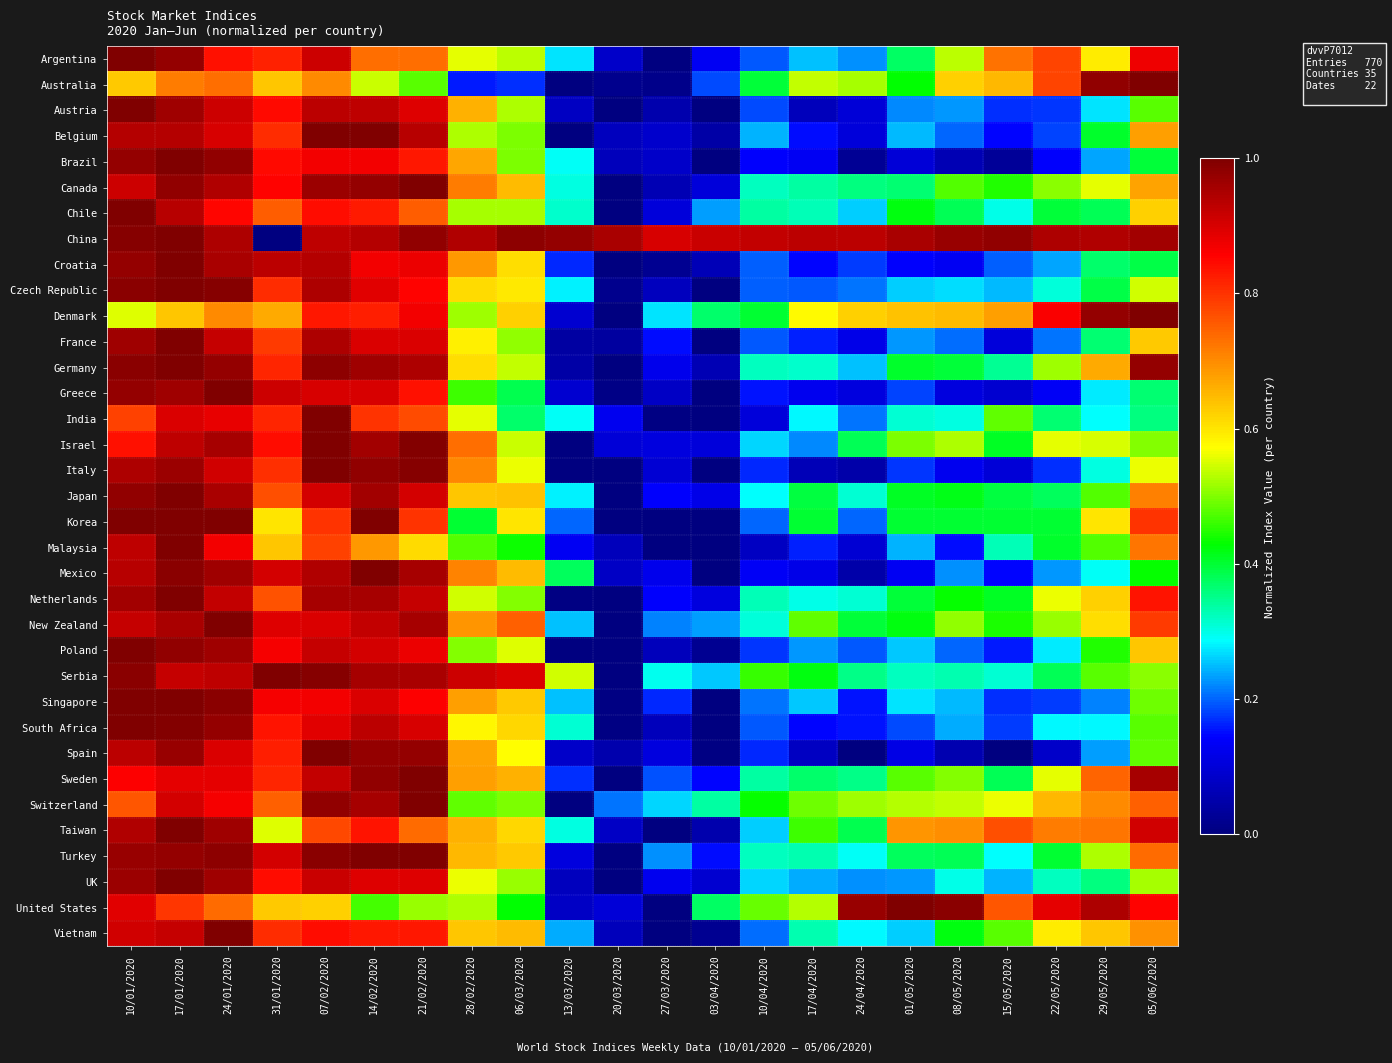

At how many categories does at least one series exceed 0?

22